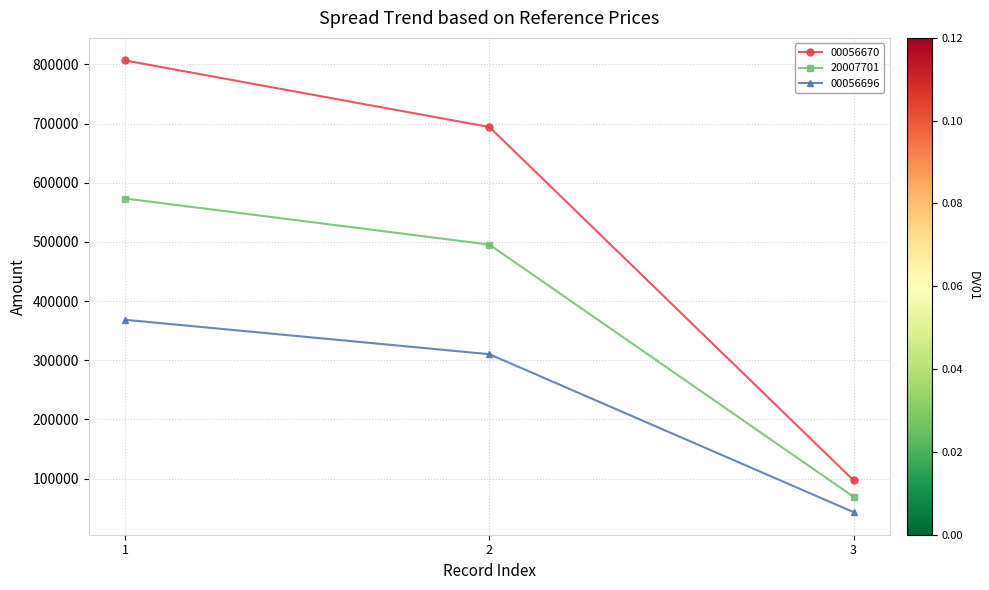

Reading left to right, list all the values displayed in this chart.

00056670: 806704	694290	97201
20007701: 573434	495540	69376
00056696: 368475	310340	43448